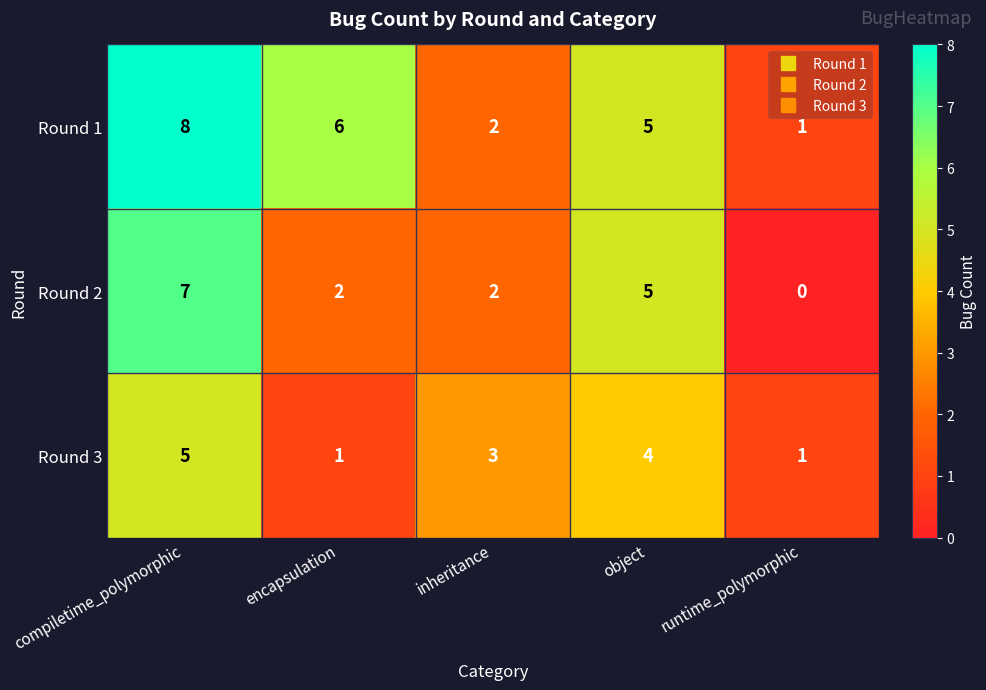

What is the sum of the Round 2 values at compiletime_polymorphic and encapsulation?

9